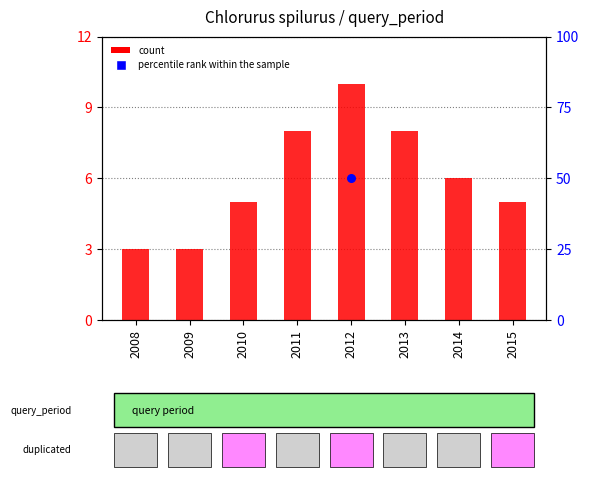

Which series contains the lowest Y value?

count